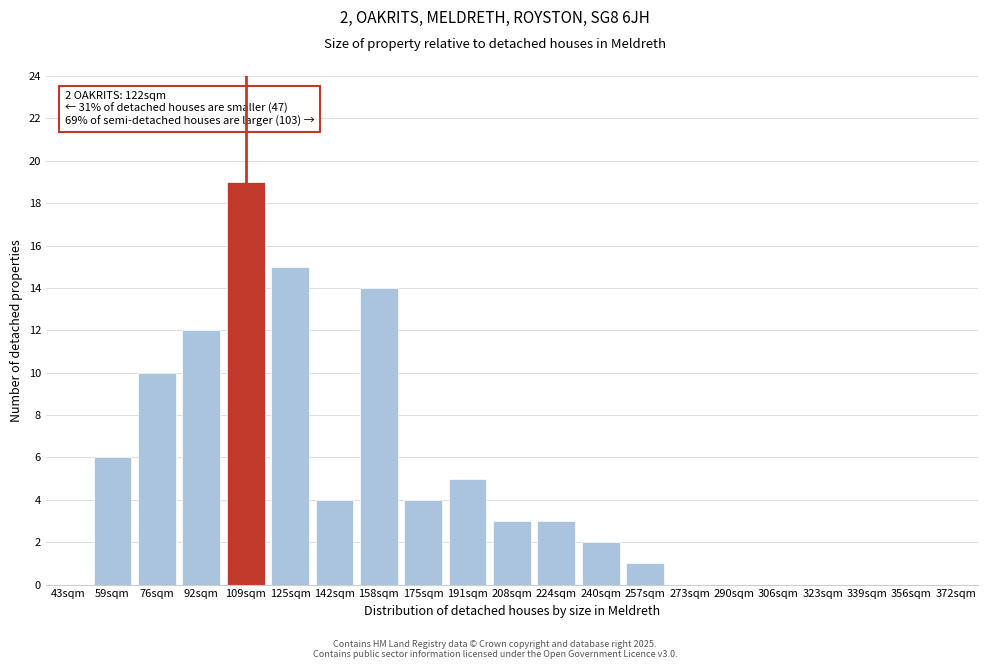

Reading right to left, transcribe all the data shown in this chart.

372sqm=0	356sqm=0	339sqm=0	323sqm=0	306sqm=0	290sqm=0	273sqm=0	257sqm=1	240sqm=2	224sqm=3	208sqm=3	191sqm=5	175sqm=4	158sqm=14	142sqm=4	125sqm=15	109sqm=19	92sqm=12	76sqm=10	59sqm=6	43sqm=0